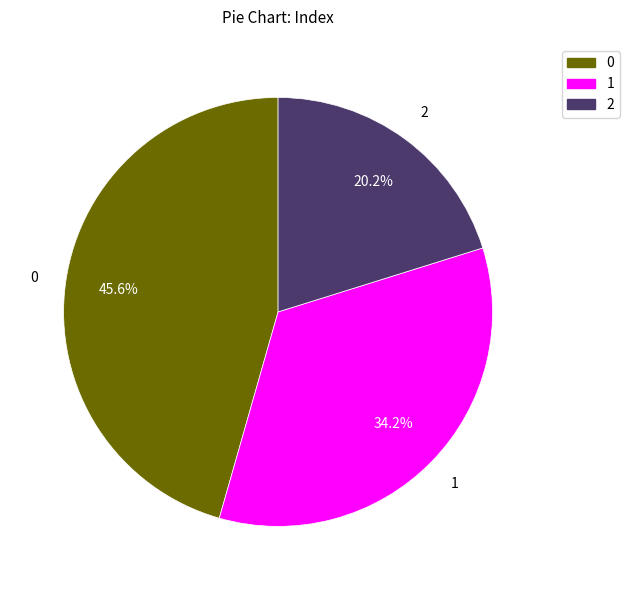

How many segments does this pie chart have?

3